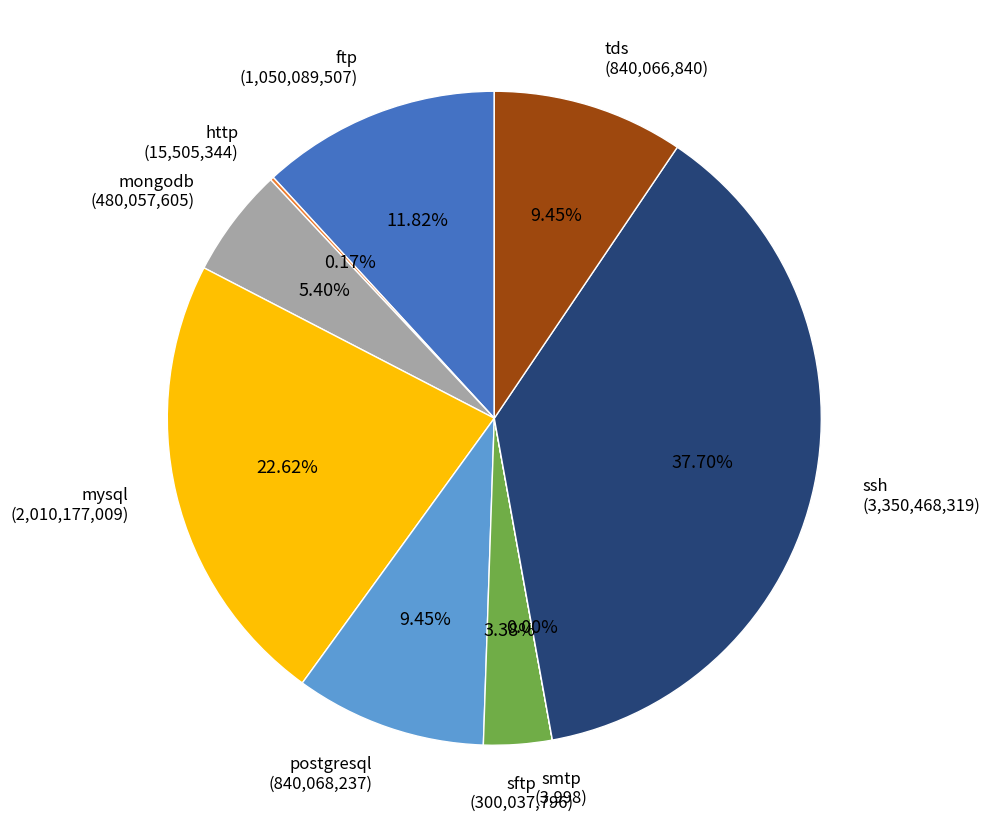

Approximately how many times larger is the value at postgresql compared to sftp?

2.8